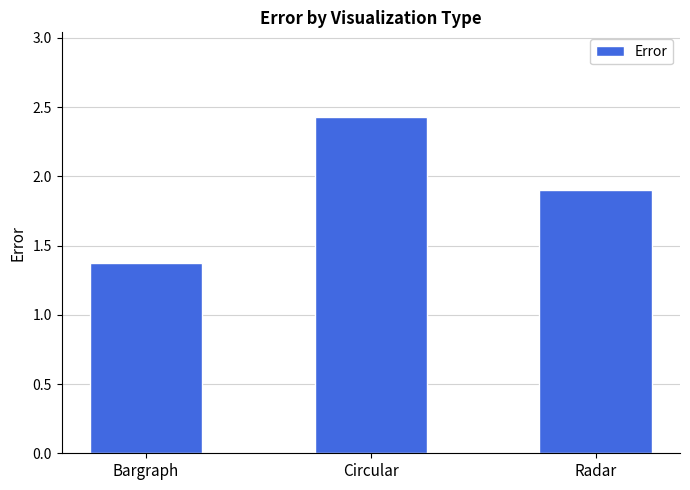

What is the value of the 1st bar from the left?

1.4